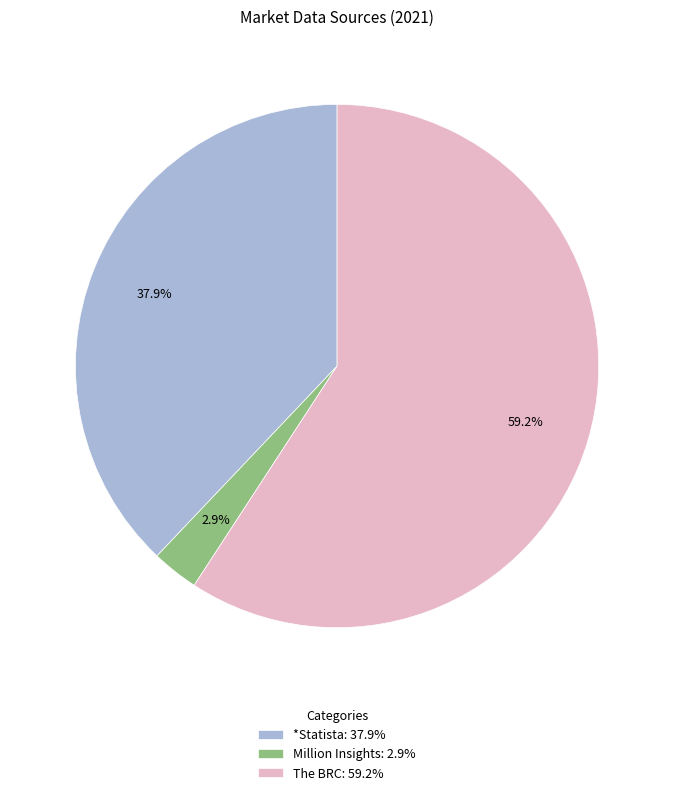

What percentage do Million Insights and The BRC together represent?

62.1%